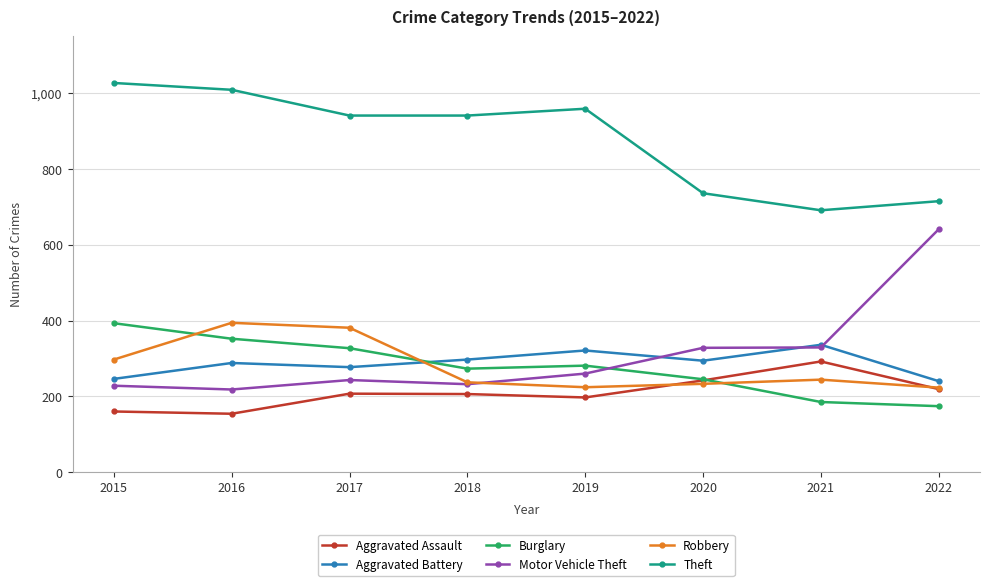

At 2017, list the series in order from largest to smallest.

Theft, Robbery, Burglary, Aggravated Battery, Motor Vehicle Theft, Aggravated Assault